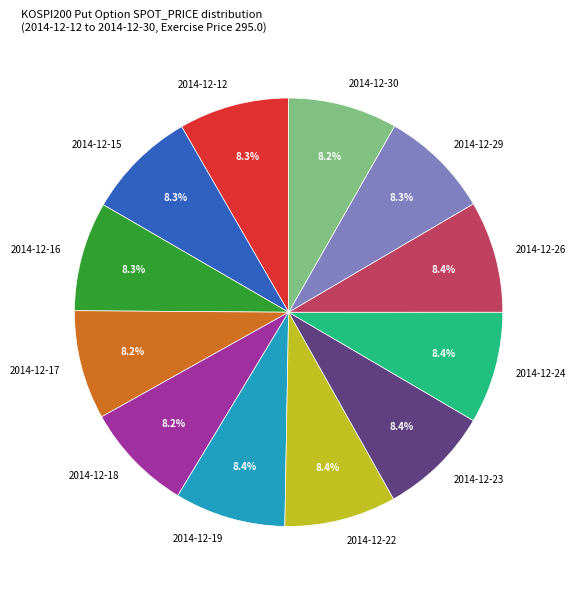

Is there a majority slice in this chart?

No